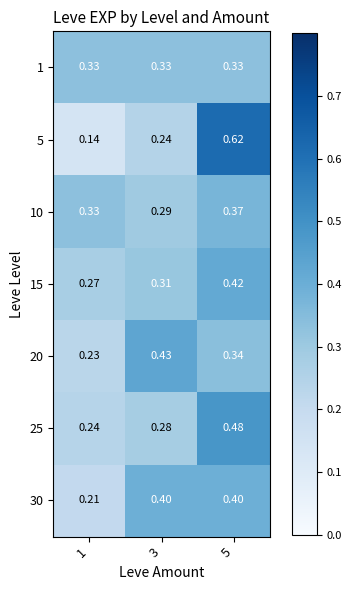

Which label corresponds to the largest value in the chart?

5